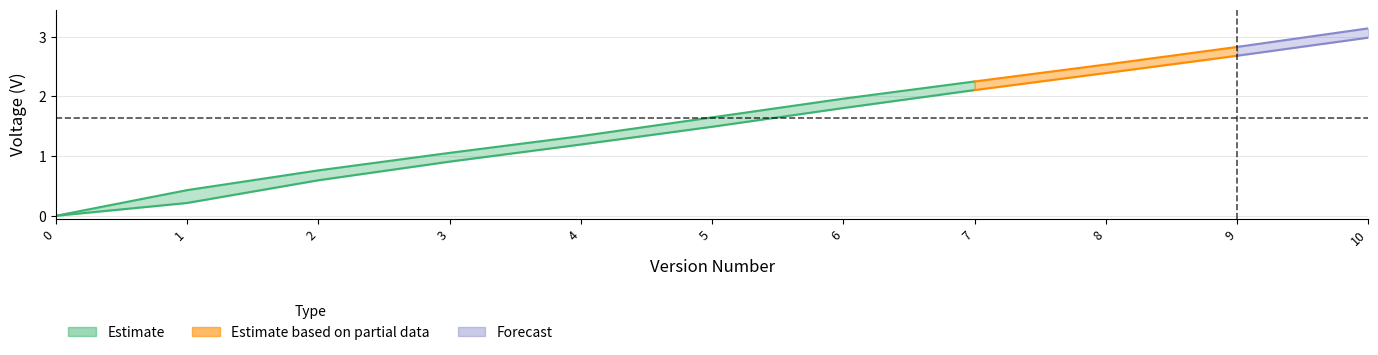

What is the average value of the voltage series?

1.6